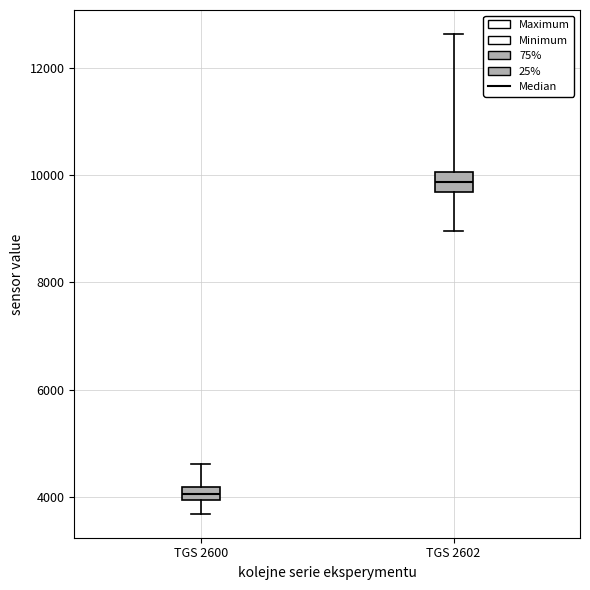

Which box has the lowest median line?

TGS 2600